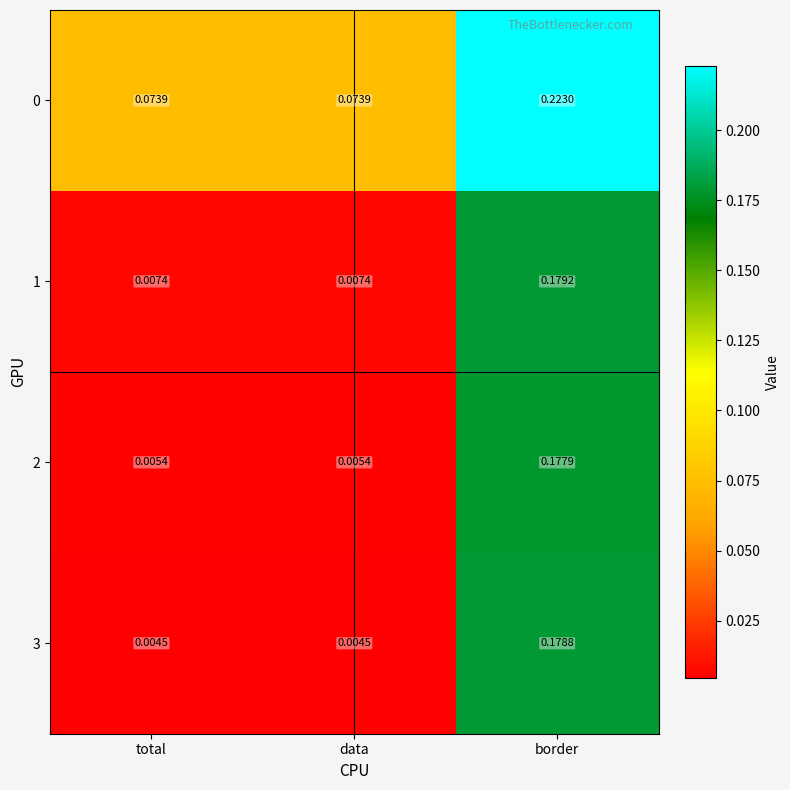

Is the value of 3 at total greater than the value of 1 at total?

No